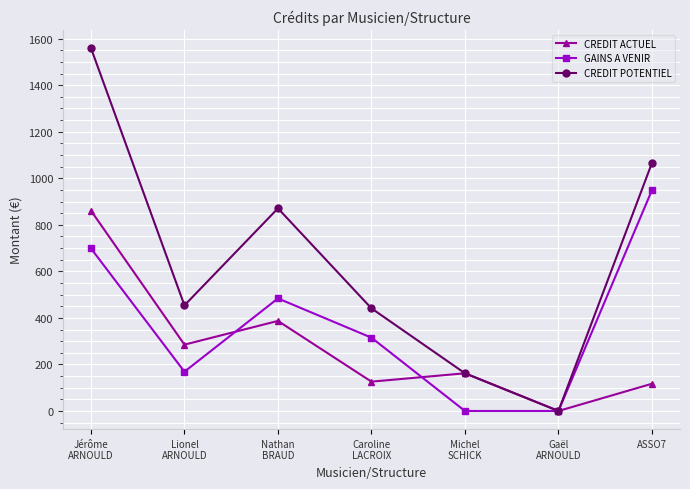

How many distinct data groups are displayed?

3